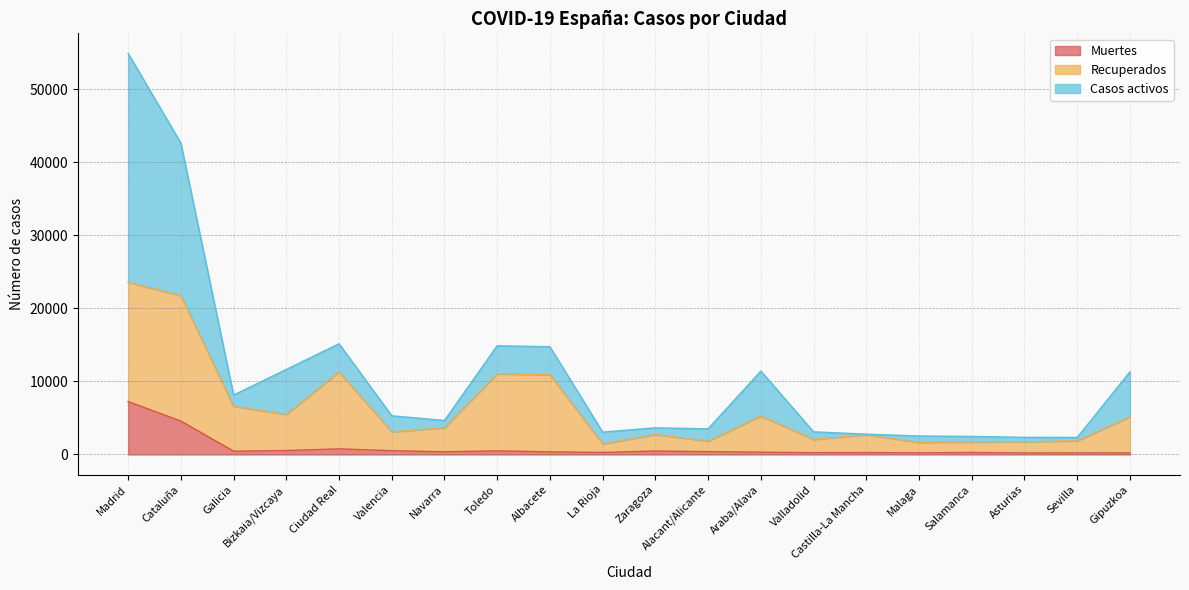

Which label corresponds to the largest value in the chart?

Madrid